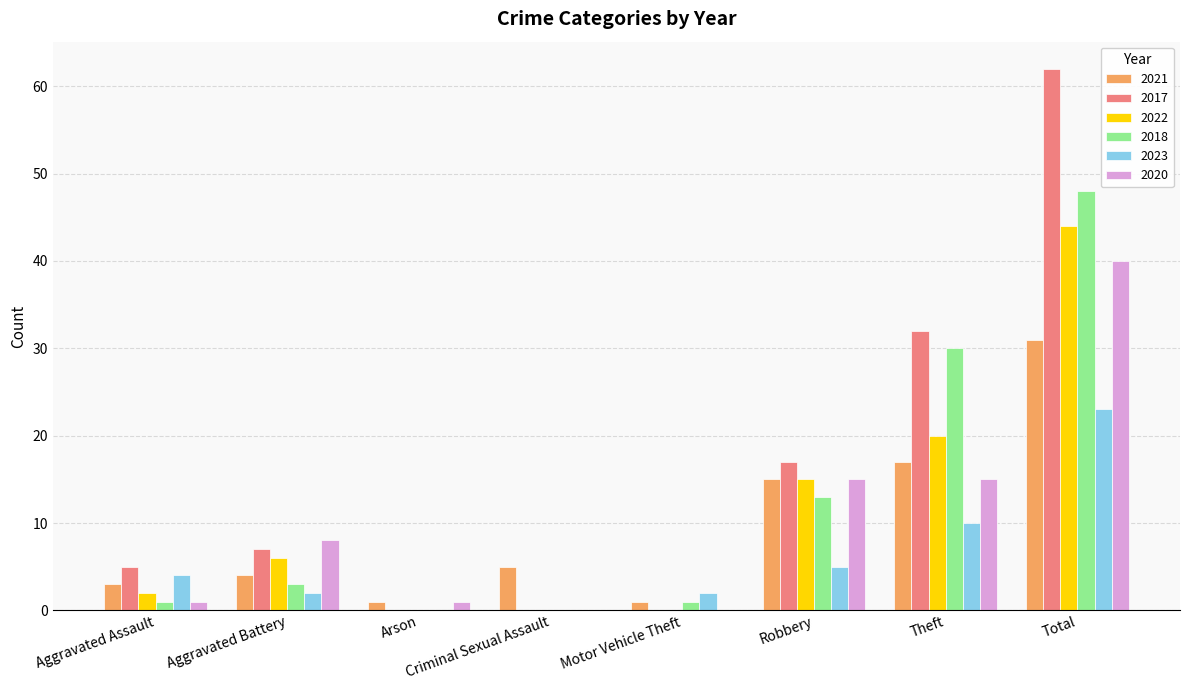

Is the value of 2021 at Theft greater than the value of 2022 at Criminal Sexual Assault?

Yes